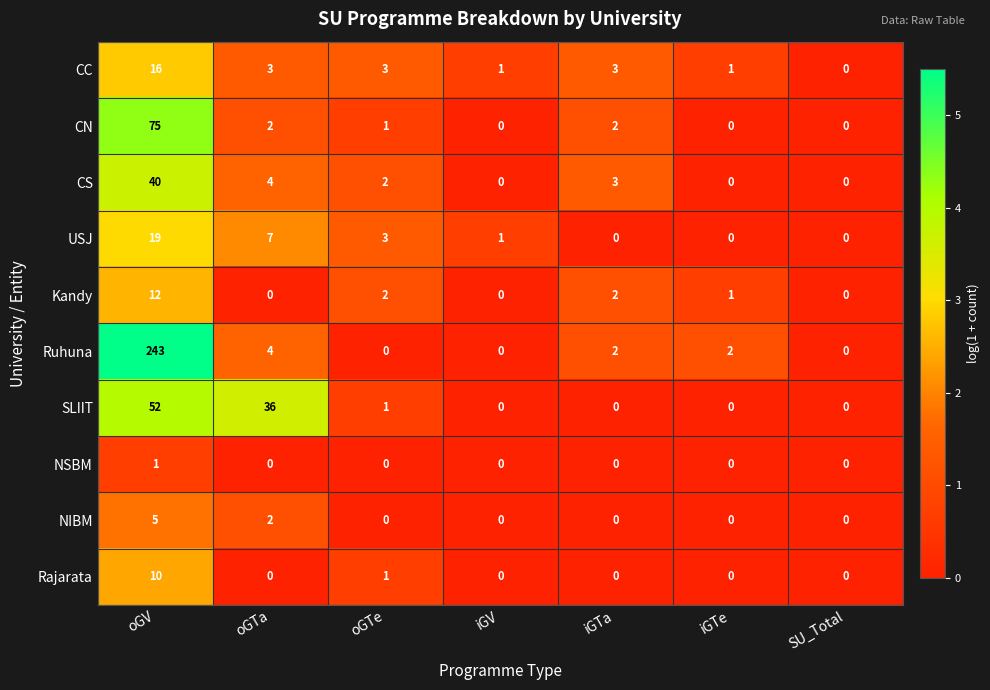

What is the sum of all Ruhuna values?

251